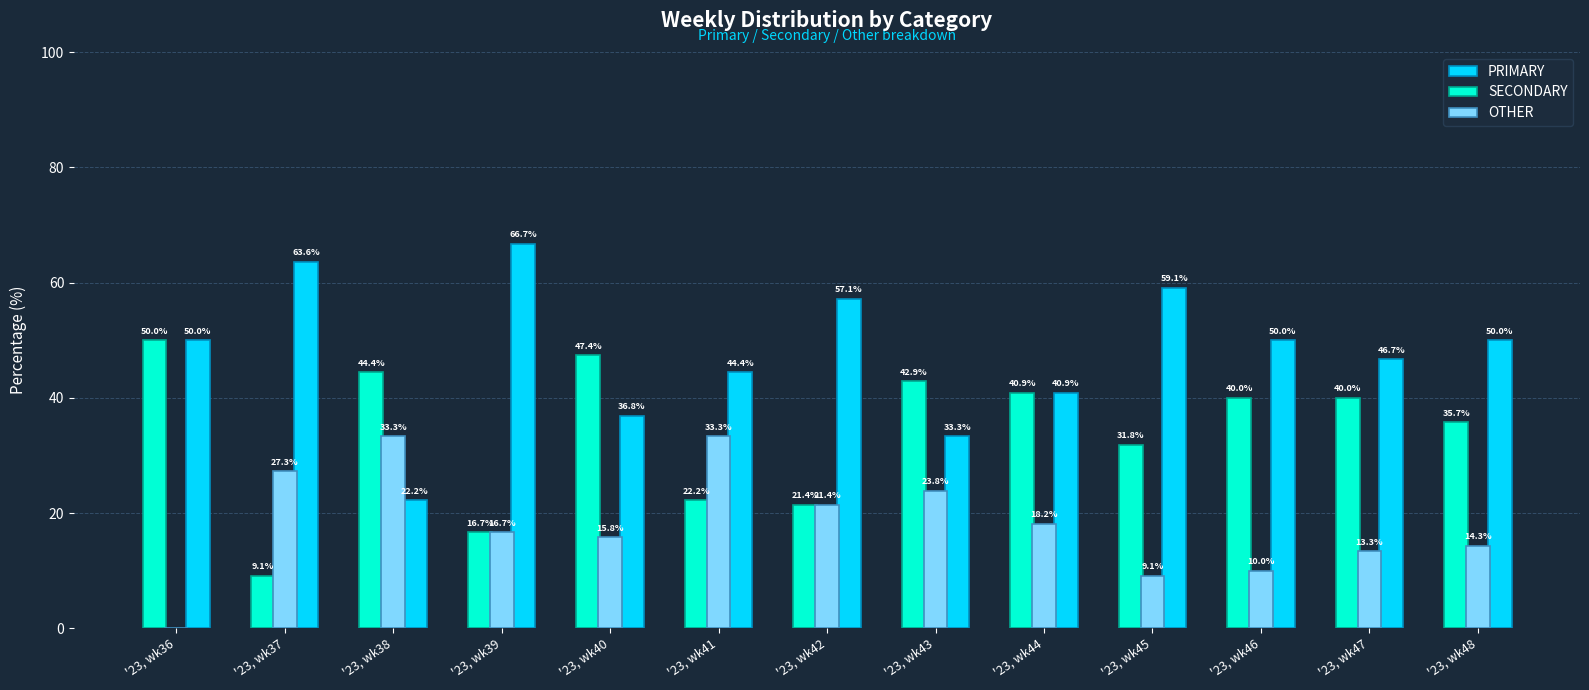

The value of PRIMARY at '23, wk42 is 35.3. True or false?

False